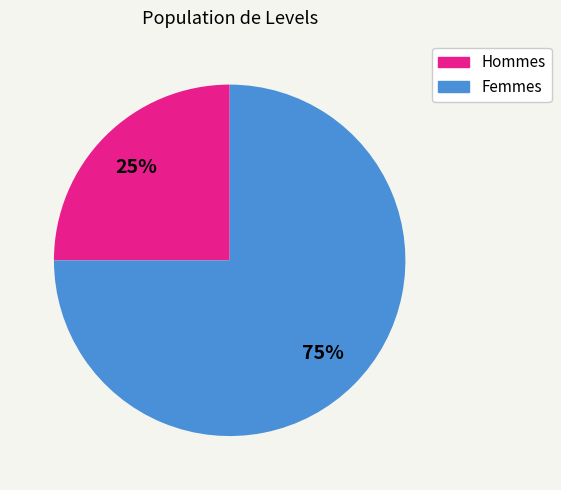

Is it true that Hommes is 17% of the pie?

False